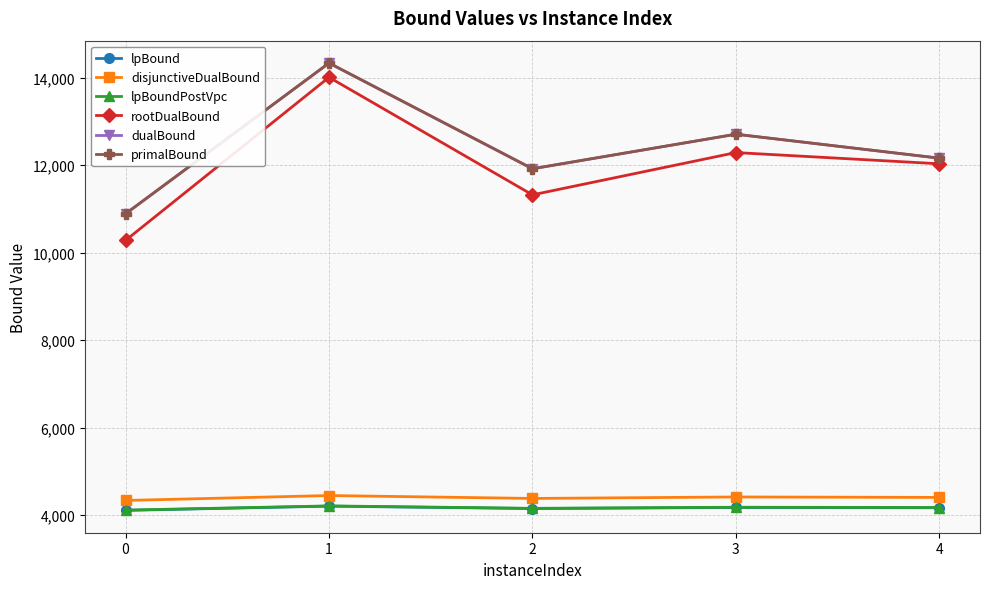

Which series changed the most between 0 and 4?

rootDualBound